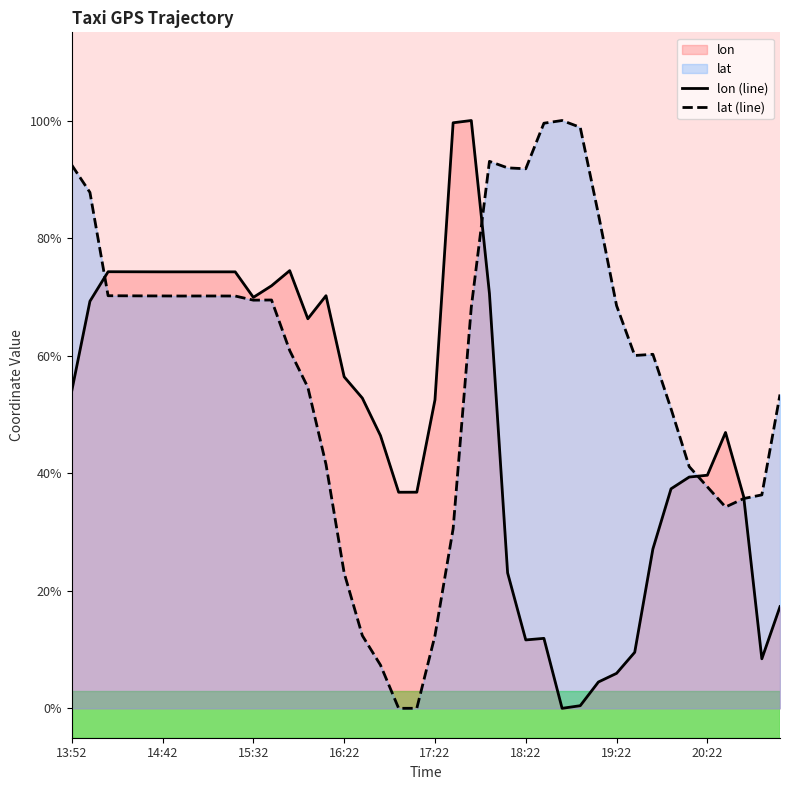

Does the chart display data point markers on the line(s)?

No